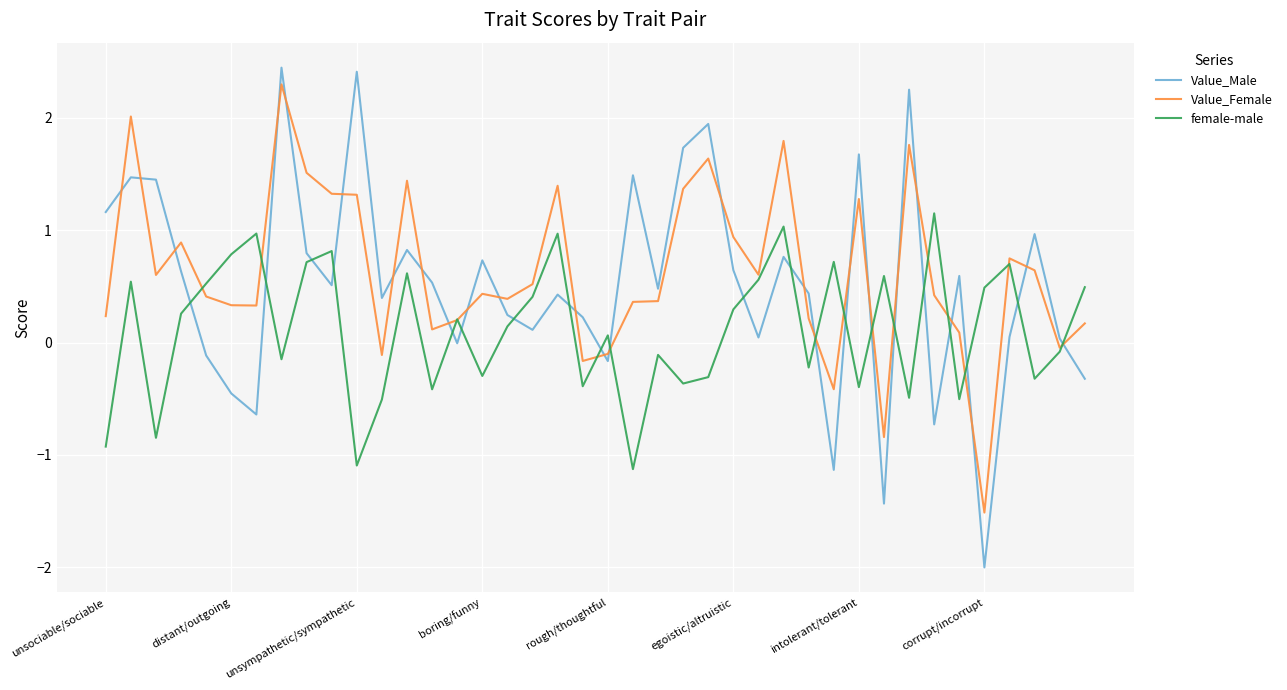

What is the difference between the maximum and minimum values in the female-male series?

2.3